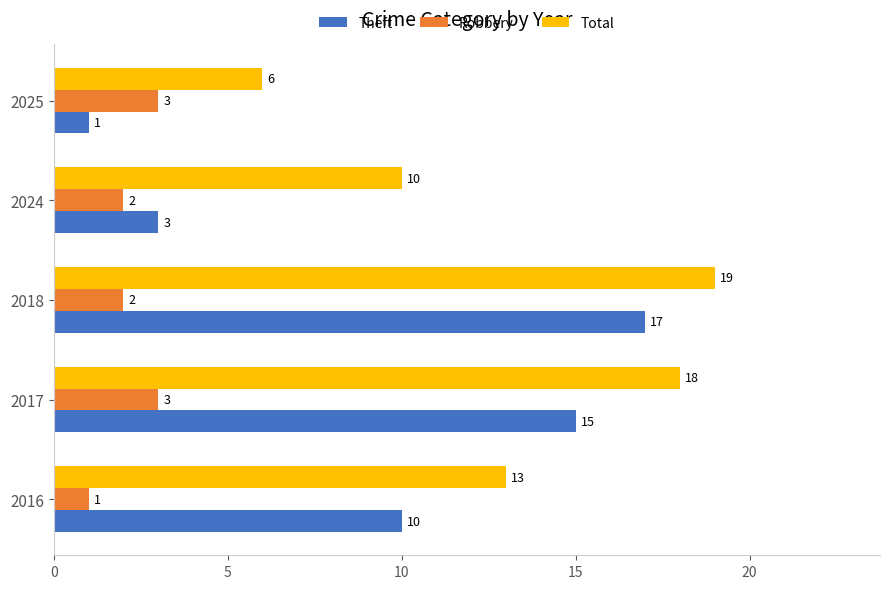

Which category has the highest value across all series?

2018